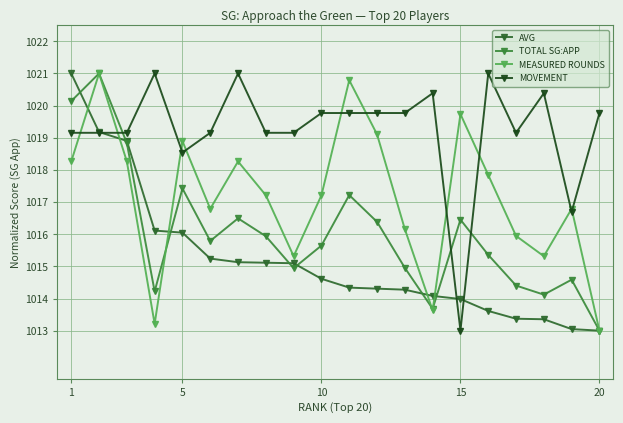

Count the number of categories in the chart.

20